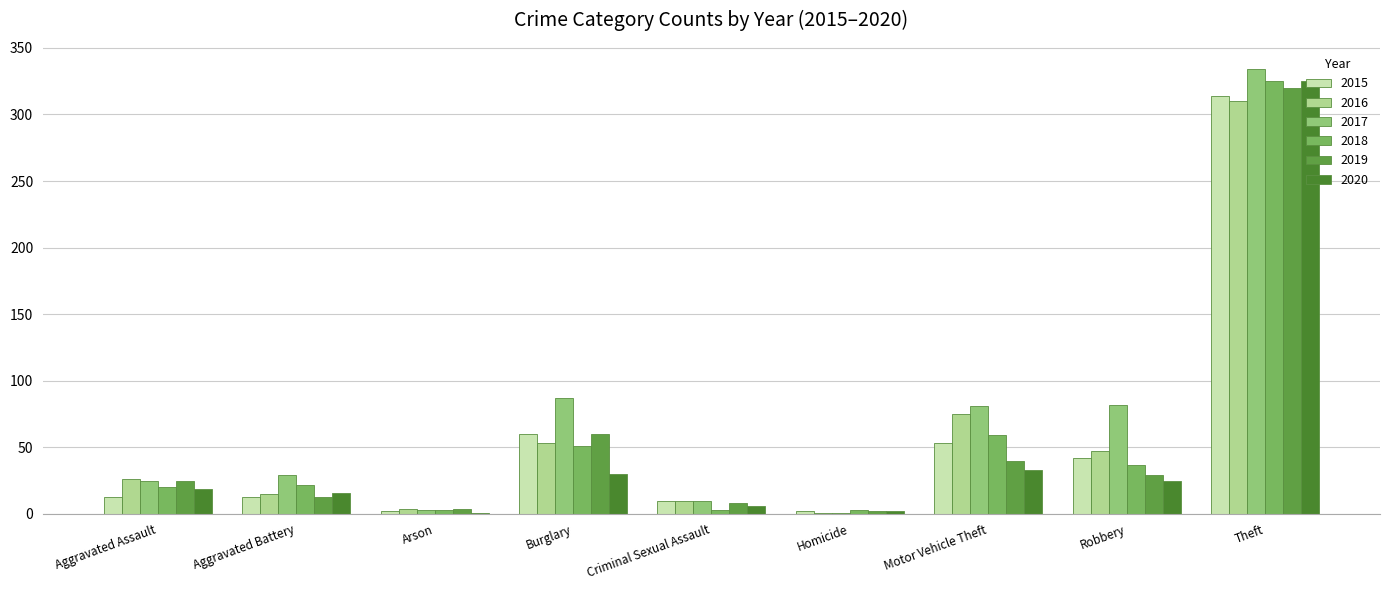

Reading left to right, what are all the values shown in this chart?

2015: Aggravated Assault=13	Aggravated Battery=13	Arson=2	Burglary=60	Criminal Sexual Assault=10	Homicide=2	Motor Vehicle Theft=53	Robbery=42	Theft=314
2016: Aggravated Assault=26	Aggravated Battery=15	Arson=4	Burglary=53	Criminal Sexual Assault=10	Homicide=1	Motor Vehicle Theft=75	Robbery=47	Theft=310
2017: Aggravated Assault=25	Aggravated Battery=29	Arson=3	Burglary=87	Criminal Sexual Assault=10	Homicide=1	Motor Vehicle Theft=81	Robbery=82	Theft=334
2018: Aggravated Assault=20	Aggravated Battery=22	Arson=3	Burglary=51	Criminal Sexual Assault=3	Homicide=3	Motor Vehicle Theft=59	Robbery=37	Theft=325
2019: Aggravated Assault=25	Aggravated Battery=13	Arson=4	Burglary=60	Criminal Sexual Assault=8	Homicide=2	Motor Vehicle Theft=40	Robbery=29	Theft=320
2020: Aggravated Assault=19	Aggravated Battery=16	Arson=1	Burglary=30	Criminal Sexual Assault=6	Homicide=2	Motor Vehicle Theft=33	Robbery=25	Theft=325